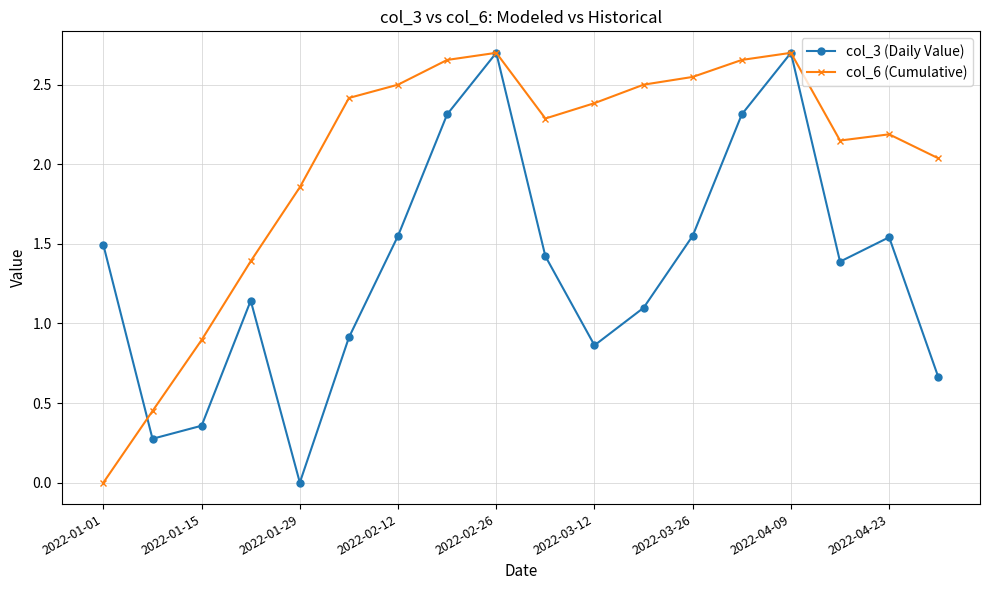

How many positive values does the col_6 (Cumulative) series have?

17